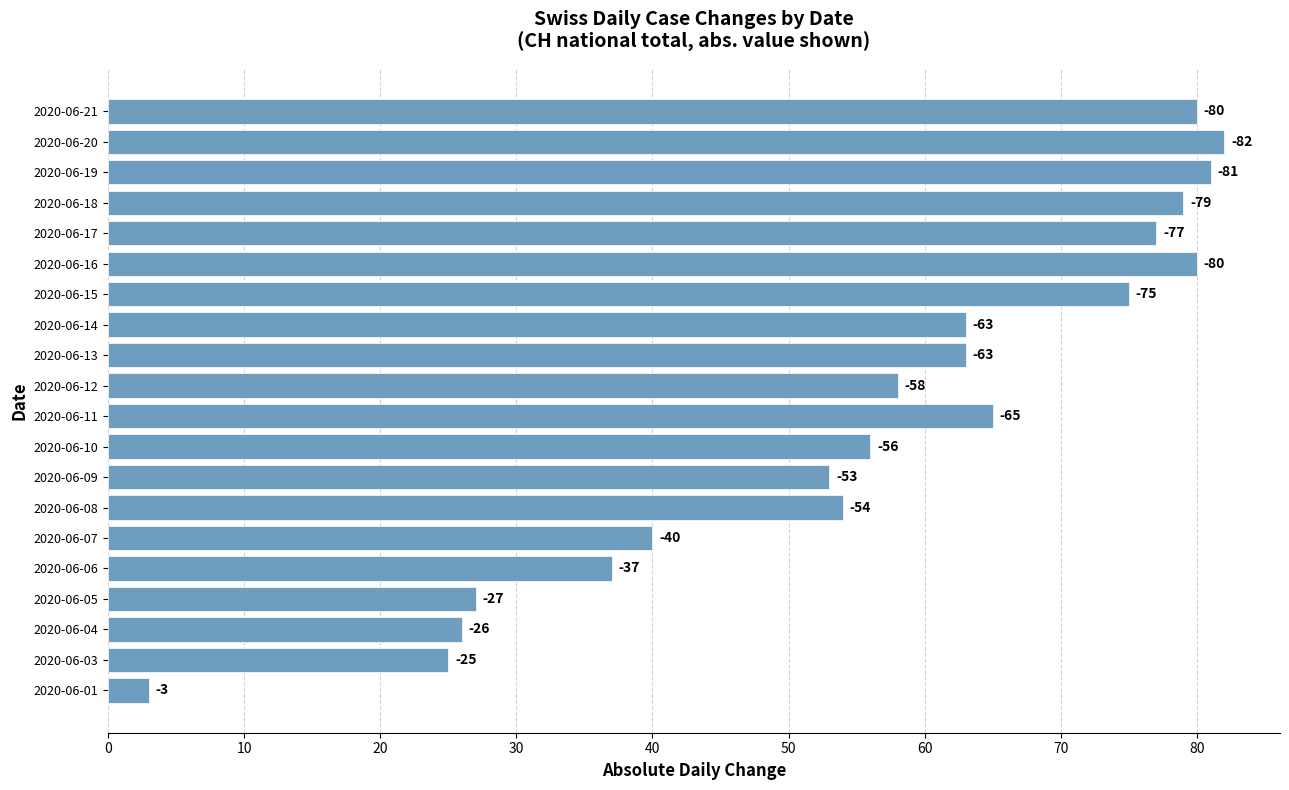

What is the difference between the maximum and minimum values?

79